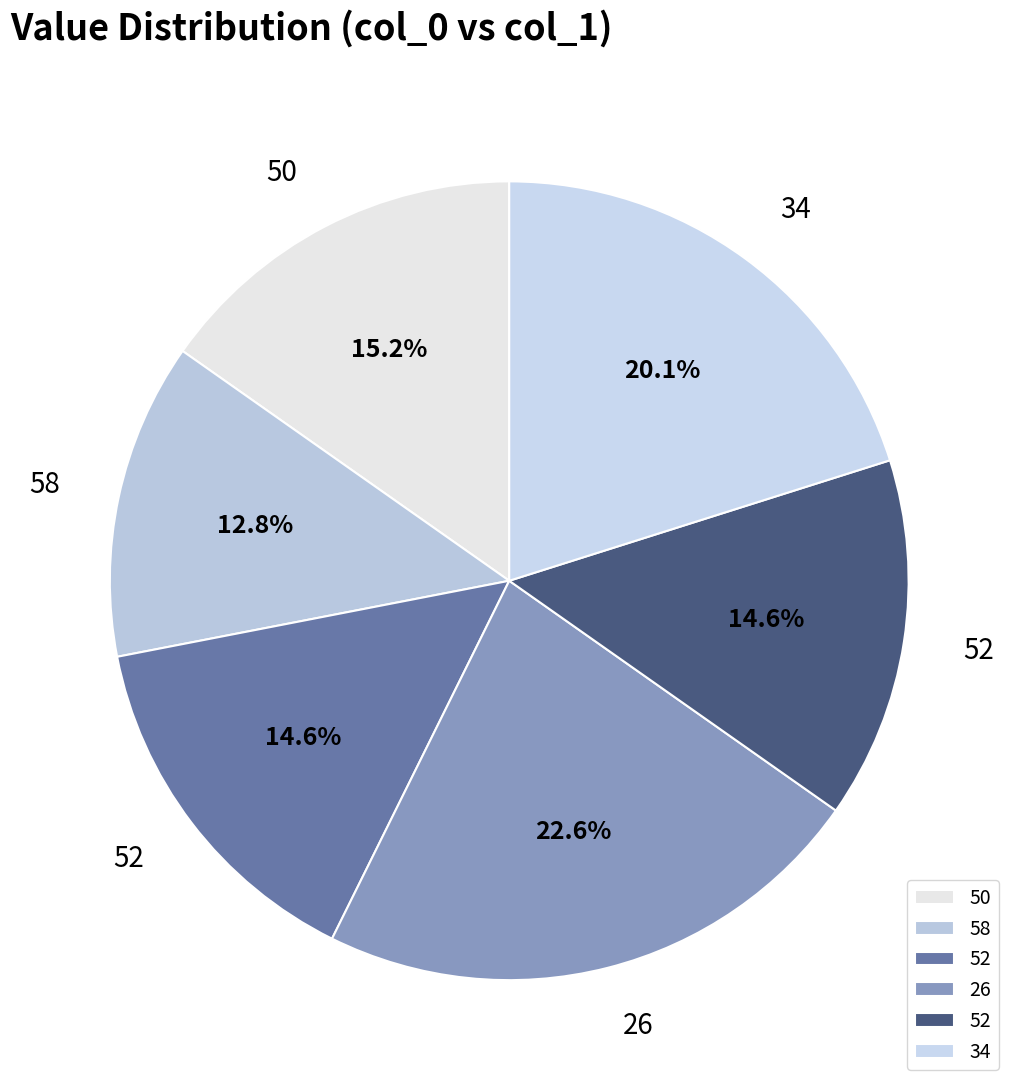

Count the number of slices in the pie.

6